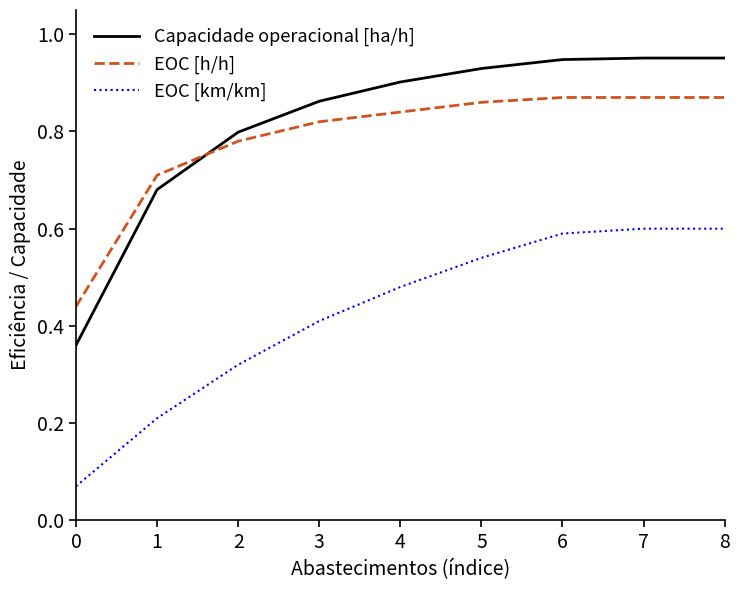

Which label corresponds to the smallest value in the chart?

0